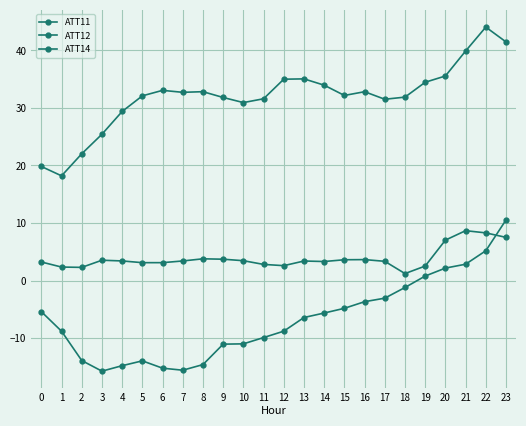

Reading right to left, transcribe all the data shown in this chart.

ATT11: 23=7.5	22=8.3	21=8.7	20=7.0	19=2.5	18=1.2	17=3.3	16=3.6	15=3.6	14=3.3	13=3.4	12=2.6	11=2.8	10=3.5	9=3.7	8=3.8	7=3.4	6=3.1	5=3.1	4=3.4	3=3.5	2=2.3	1=2.3	0=3.2
ATT12: 23=41.5	22=44.1	21=39.9	20=35.6	19=34.5	18=31.9	17=31.5	16=32.8	15=32.2	14=34.0	13=35.1	12=35.0	11=31.6	10=30.9	9=31.8	8=32.8	7=32.7	6=33.1	5=32.1	4=29.4	3=25.4	2=22.0	1=18.2	0=19.8
ATT14: 23=10.5	22=5.2	21=2.8	20=2.2	19=0.8	18=-1.2	17=-3.1	16=-3.7	15=-4.8	14=-5.6	13=-6.4	12=-8.8	11=-9.9	10=-11.0	9=-11.1	8=-14.6	7=-15.6	6=-15.2	5=-14.0	4=-14.8	3=-15.8	2=-13.9	1=-8.8	0=-5.4